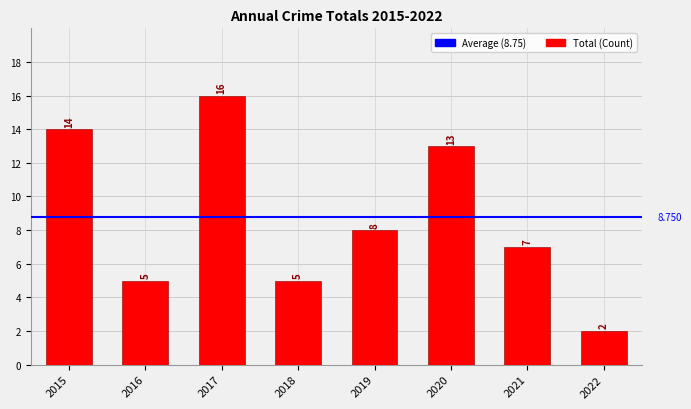

How many values are below 8?

4